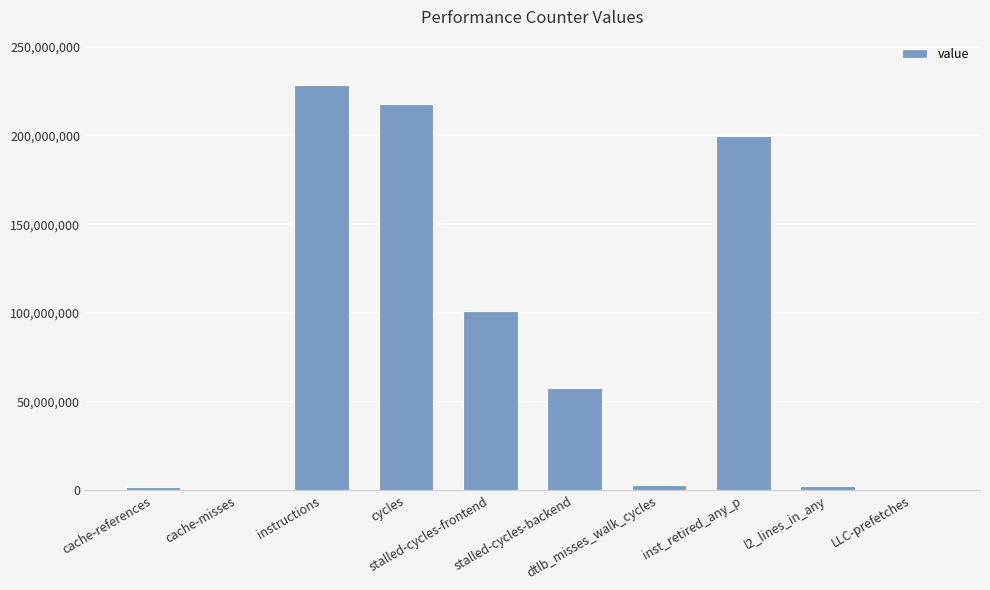

Does the chart contain stacked bars?

No